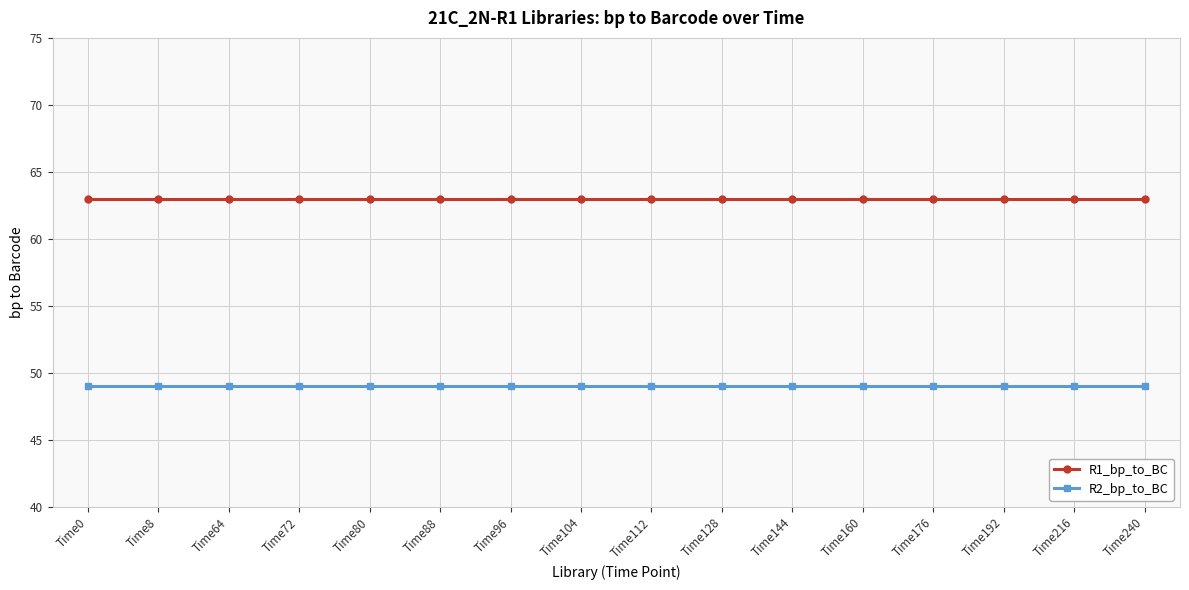

At how many categories does at least one series exceed 49?

16